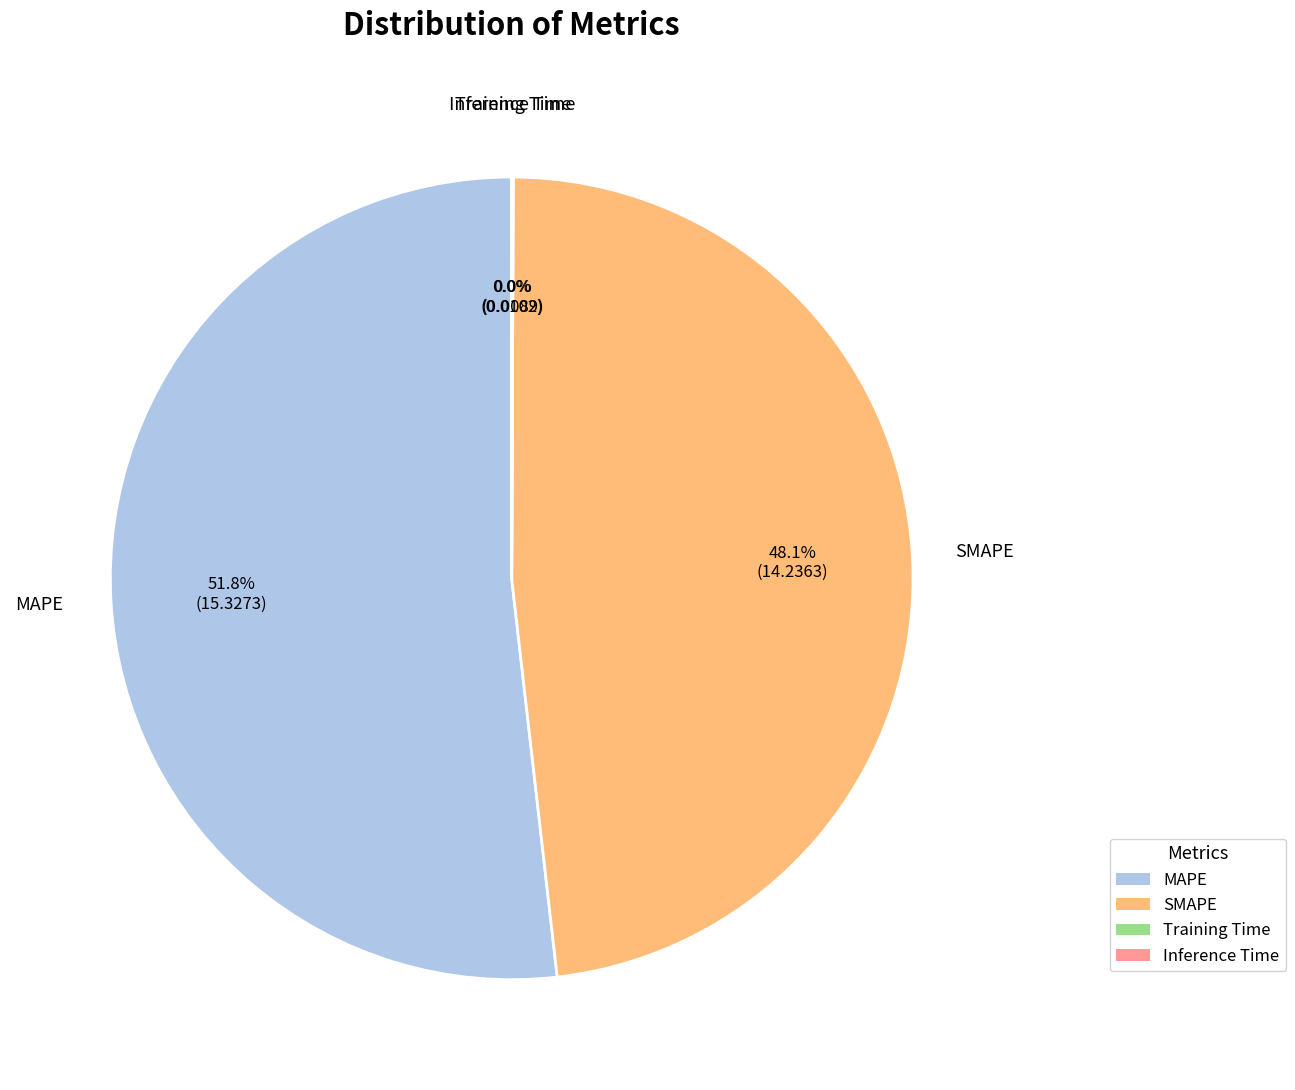

Which has a higher value, SMAPE or MAPE?

MAPE